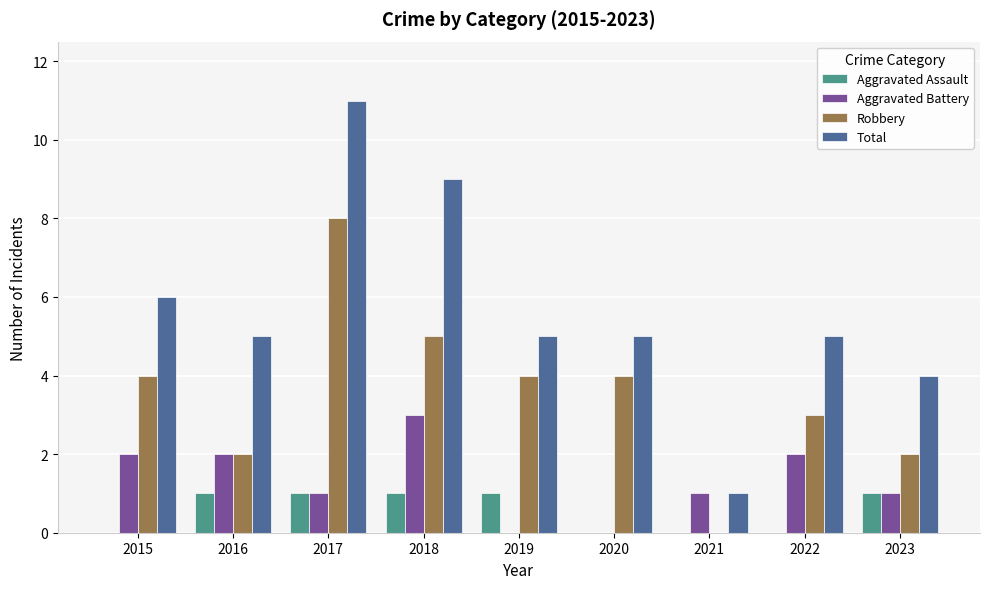

What are all the series names shown in the legend?

Aggravated Assault, Aggravated Battery, Robbery, Total